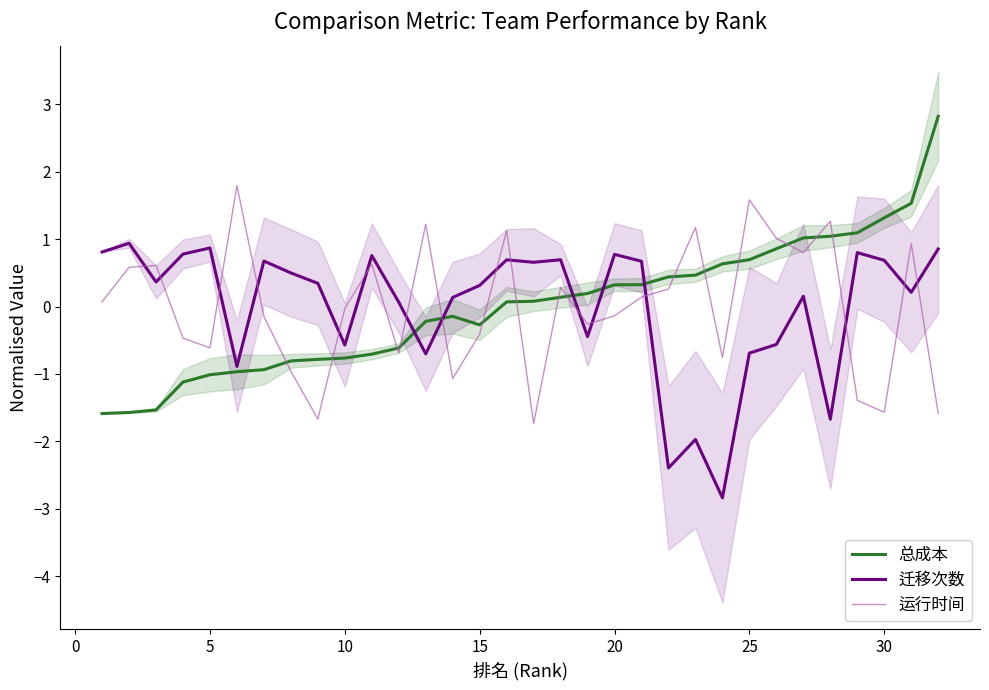

Does the chart display data point markers on the line(s)?

No